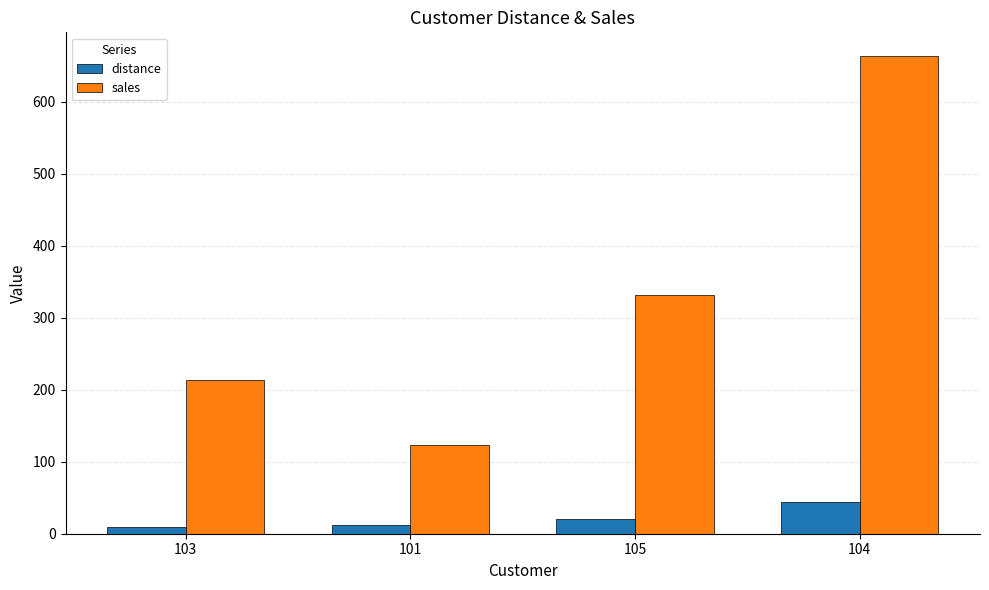

What is the sum of all distance values?

86